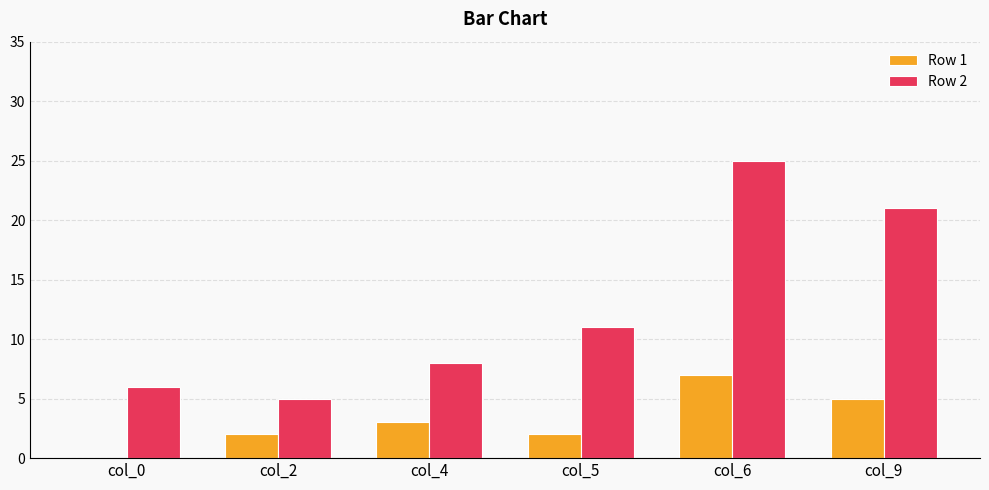

What value does the Row 2 series have at col_4, to the nearest 10?

10